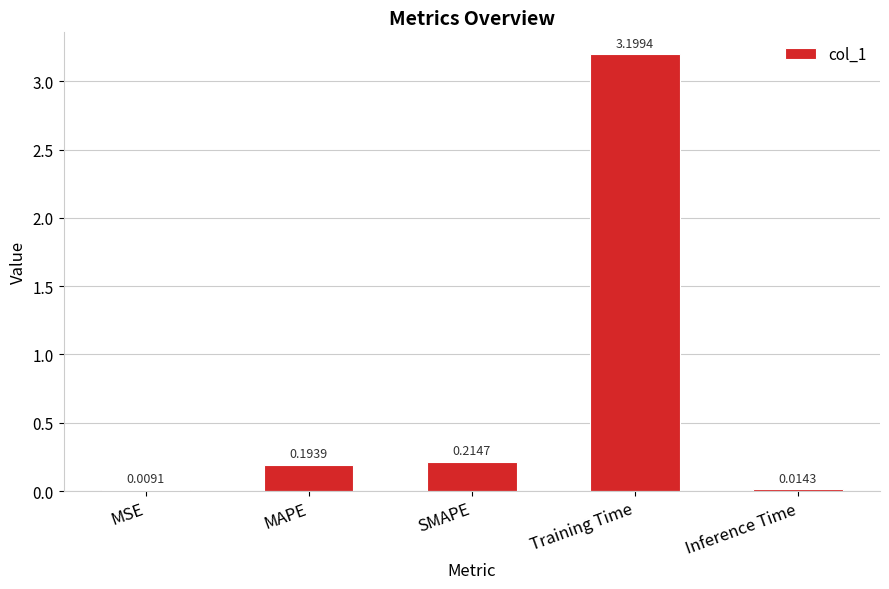

At which category does the chart reach its peak across all series?

Training Time